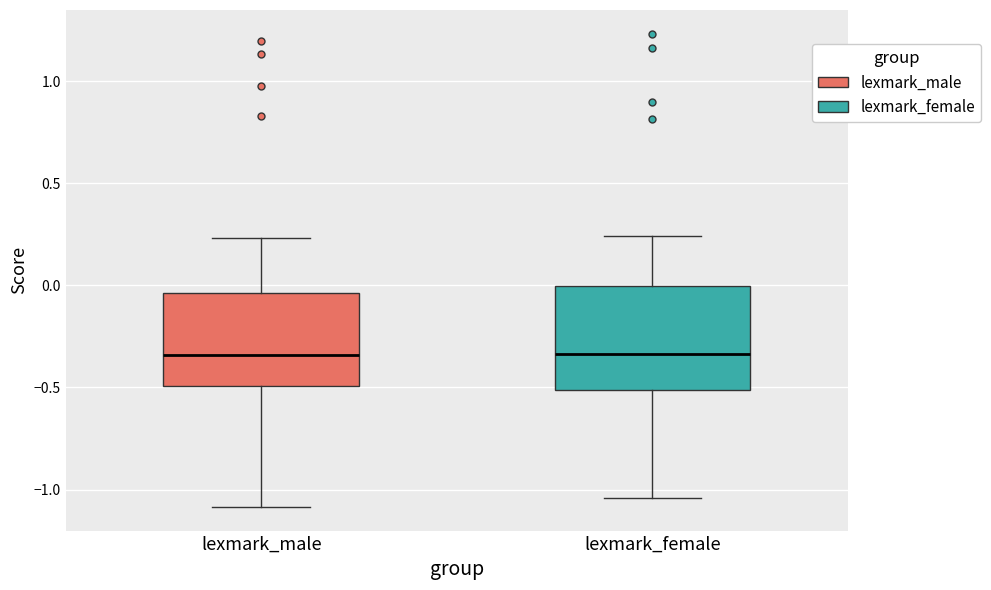

Which box is the tallest, from its lower edge to its upper edge?

lexmark_female